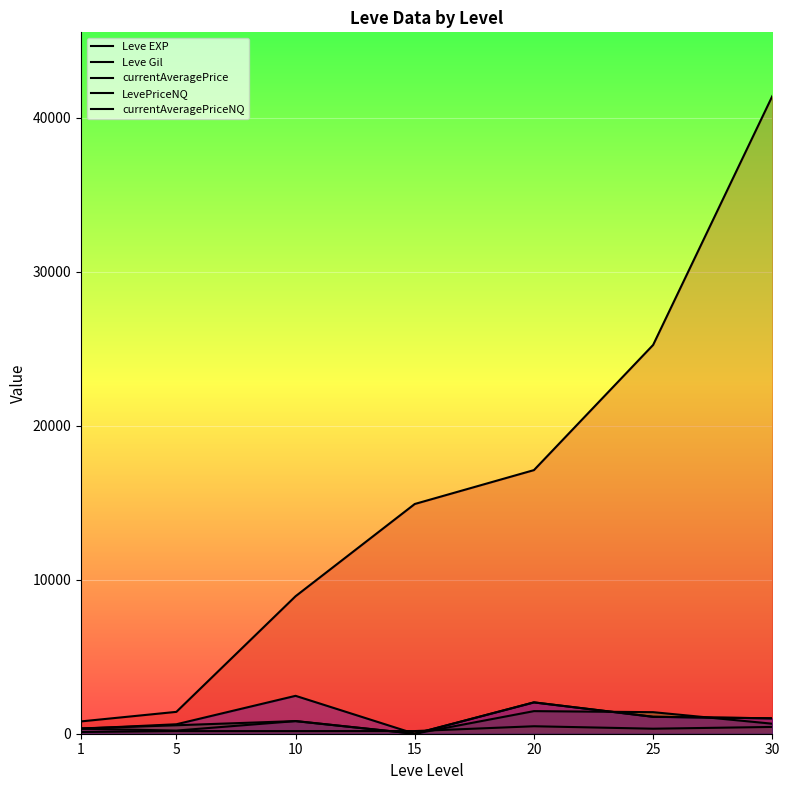

How many lines are shown in the chart?

5